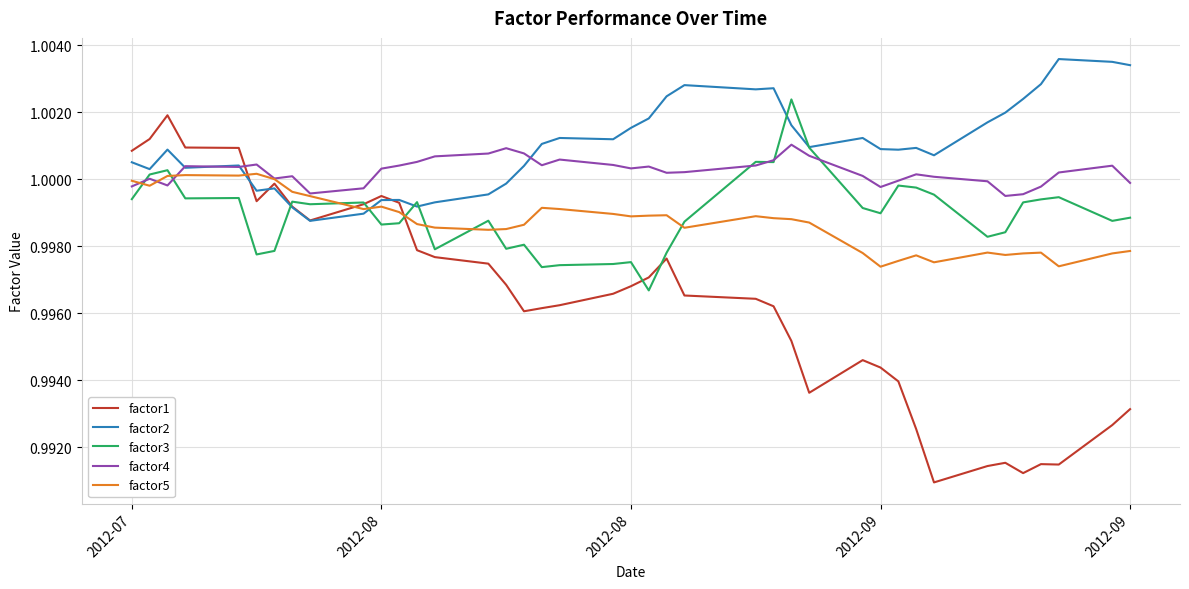

After their last crossing, which series has the higher values: factor4 or factor1?

factor4